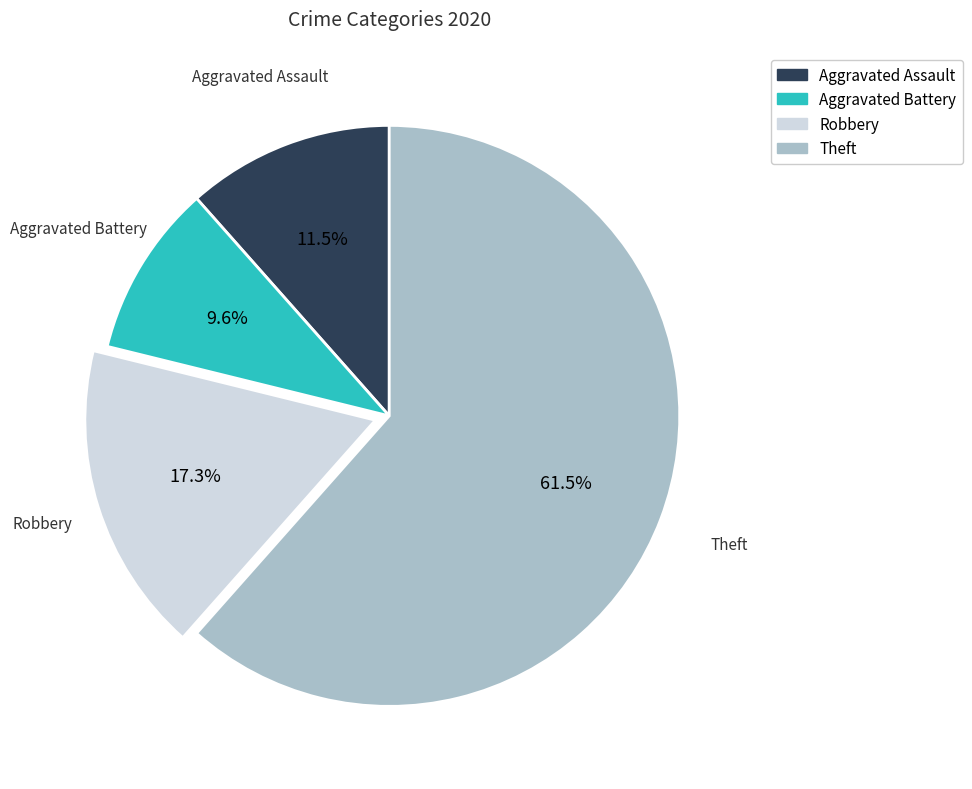

To the nearest percent, what percentage of the pie is Aggravated Battery?

10%